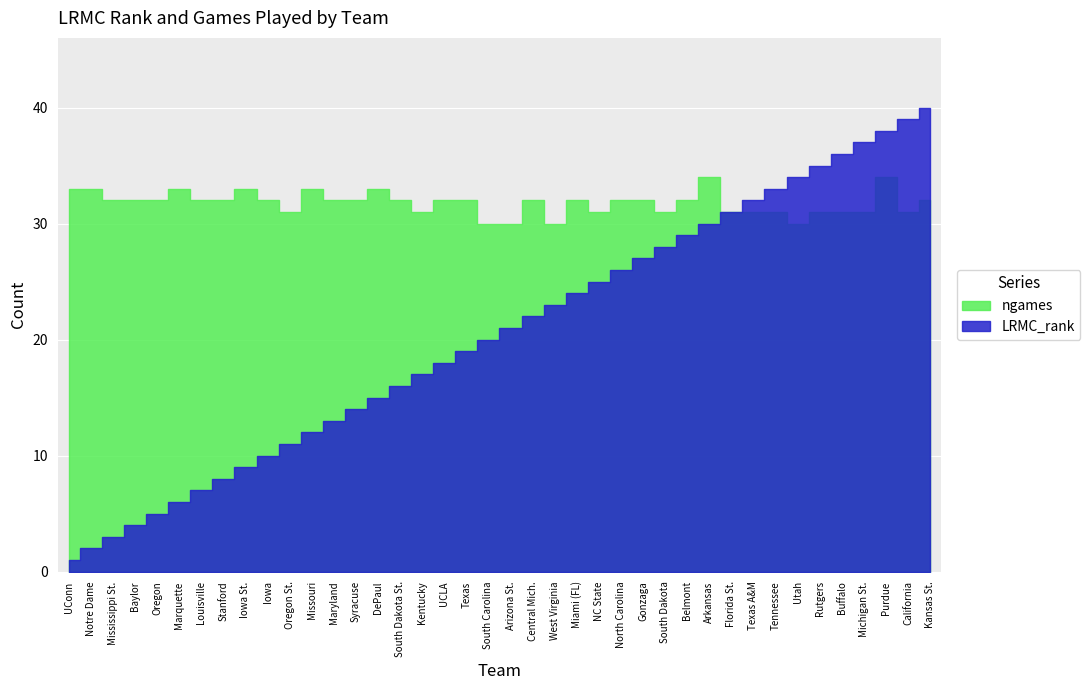

Rank the categories by ngames value from highest to lowest.

Arkansas, Purdue, UConn, Notre Dame, Marquette, Iowa St., Missouri, DePaul, Mississippi St., Baylor, Oregon, Louisville, Stanford, Iowa, Maryland, Syracuse, South Dakota St., UCLA, Texas, Central Mich., Miami (FL), North Carolina, Gonzaga, Belmont, Kansas St., Oregon St., Kentucky, NC State, South Dakota, Florida St., Texas A&M, Tennessee, Rutgers, Buffalo, Michigan St., California, South Carolina, Arizona St., West Virginia, Utah